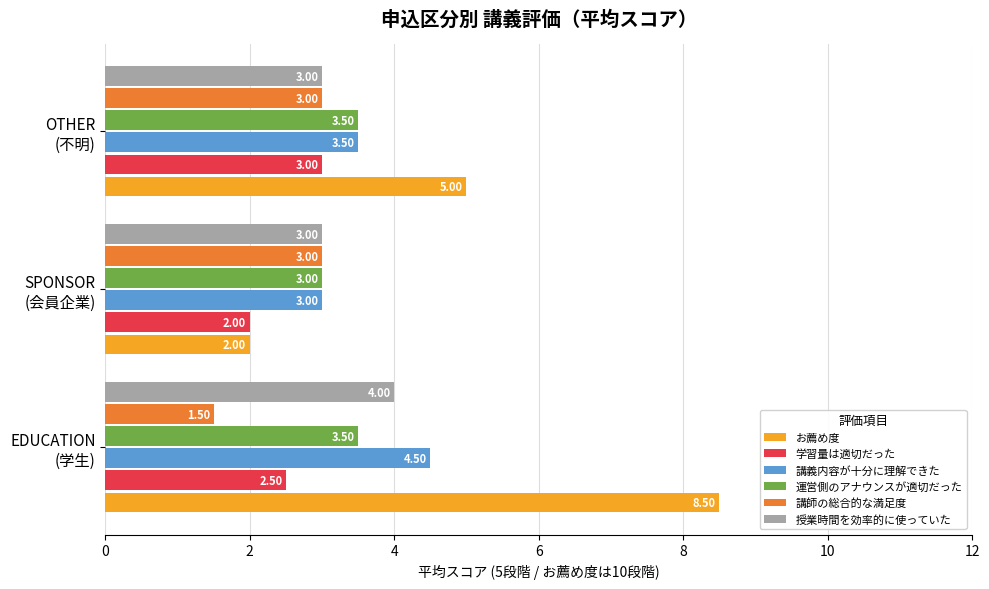

Which series has the largest total across all categories?

お薦め度